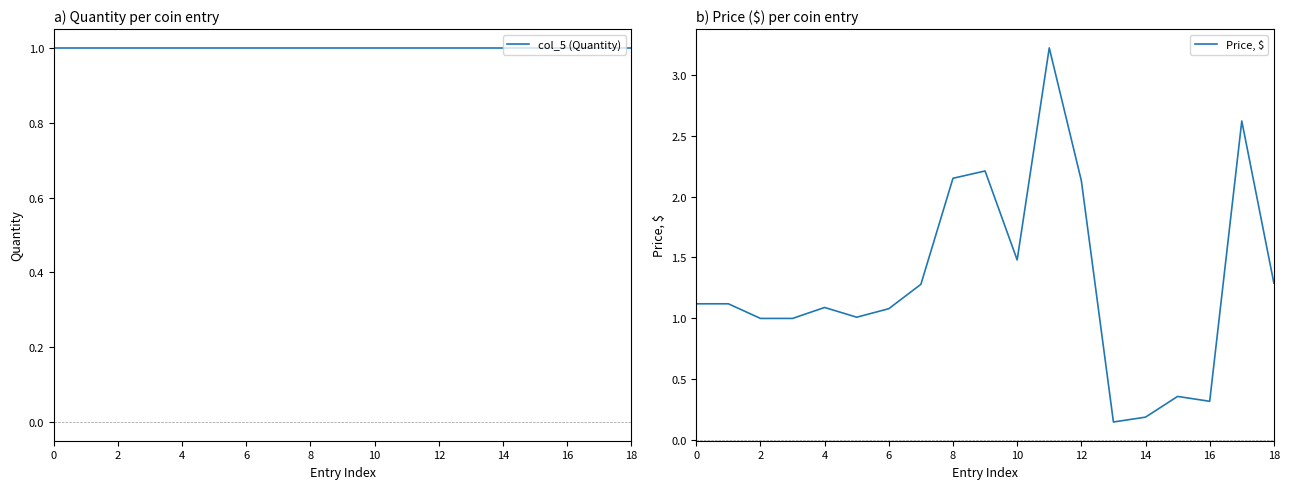

Is it true that Price, $ equals 1.5 at 10?

True